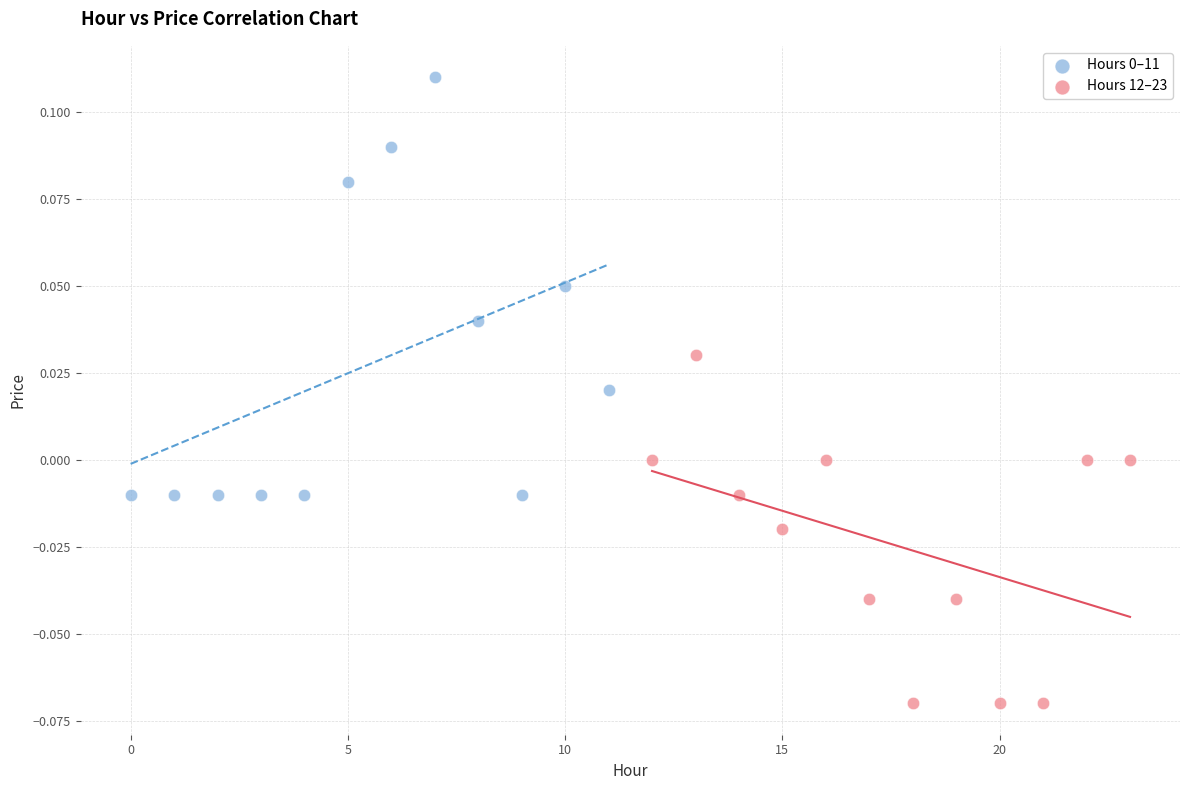

Which series reaches the minimum Y coordinate?

Hours 12–23